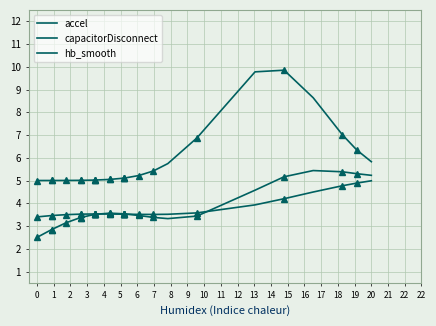

The value of capacitorDisconnect at 35 is 2.0. True or false?

False